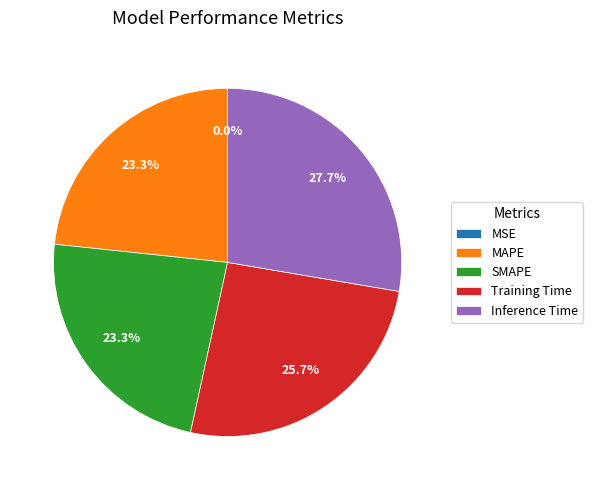

What portion of the pie excludes SMAPE?

76.7%